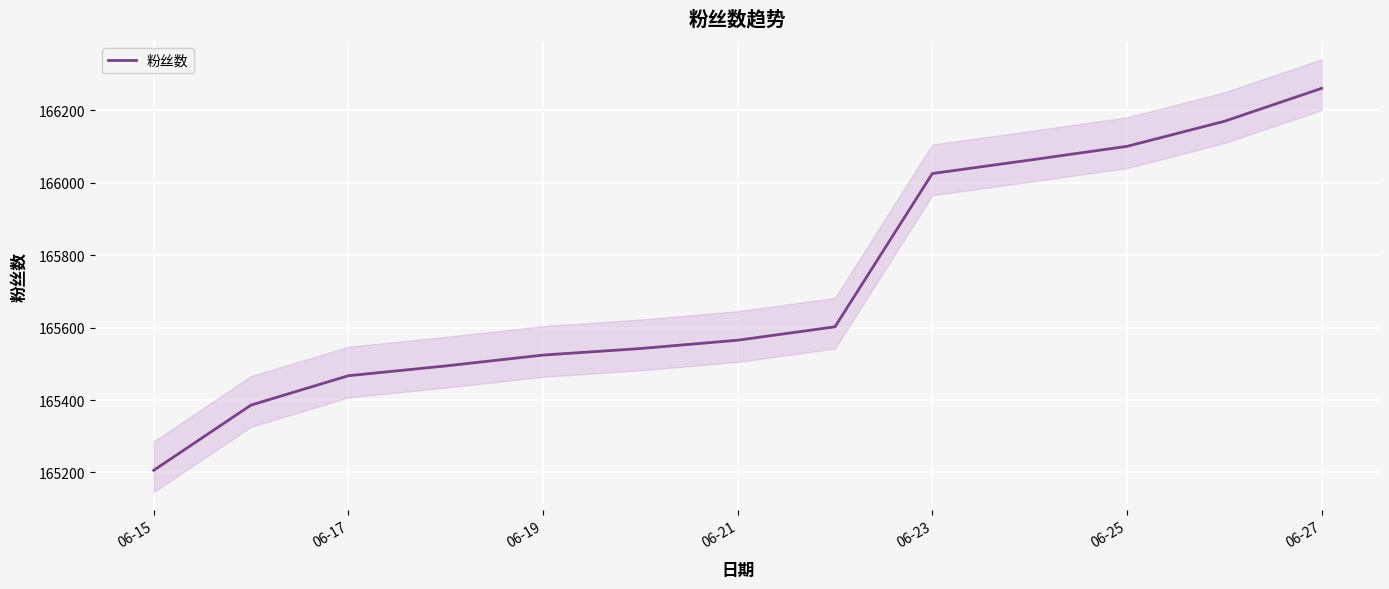

What is the smallest value displayed?

165206